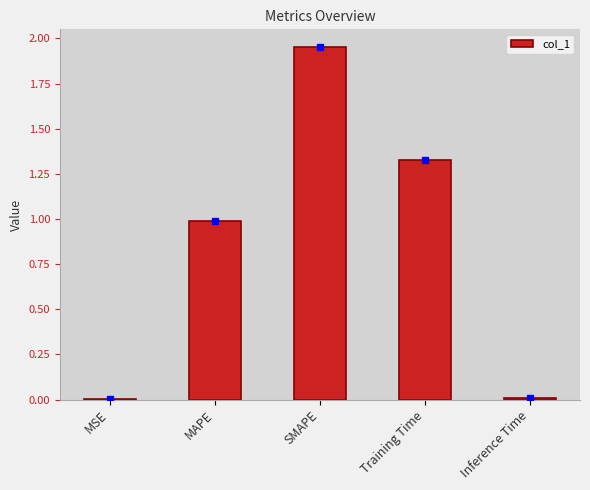

What is the ratio of the value at SMAPE to the value at Training Time?

1.5